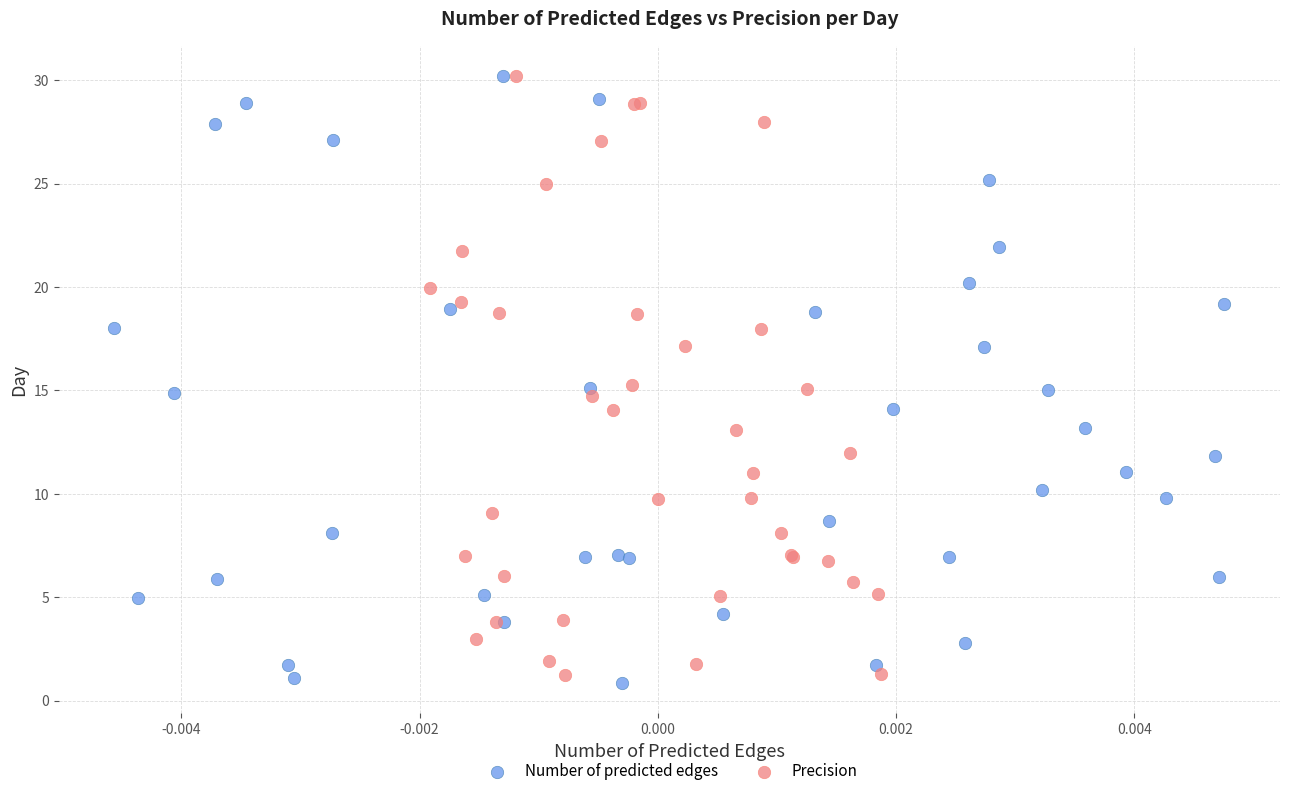

Which series has the largest Y range (max minus min)?

Number of predicted edges